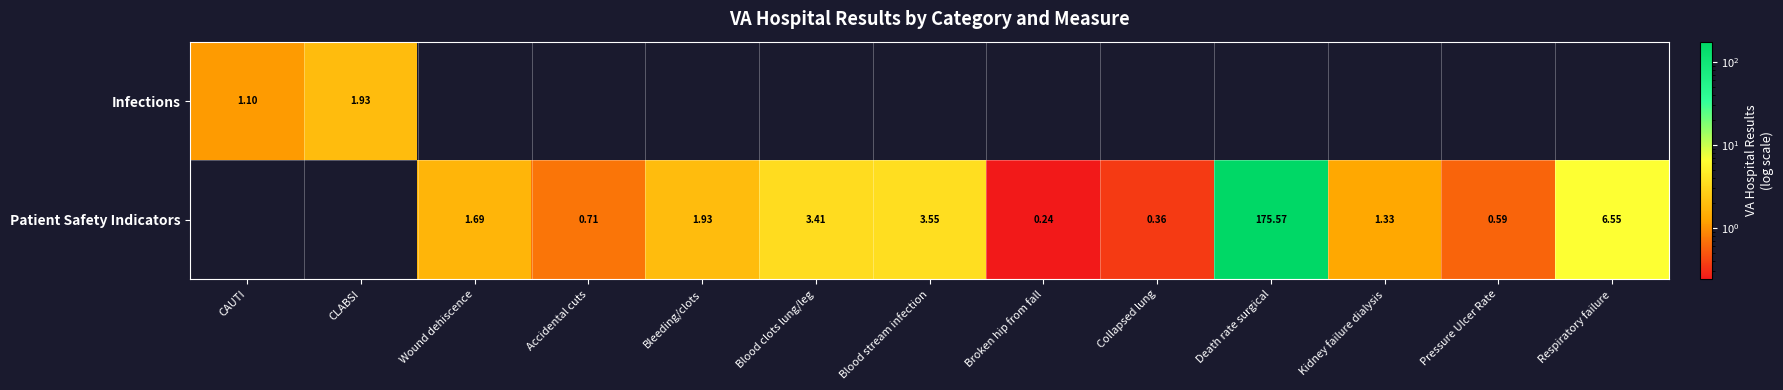

How many Patient Safety Indicators values are between 0 and 3?

7